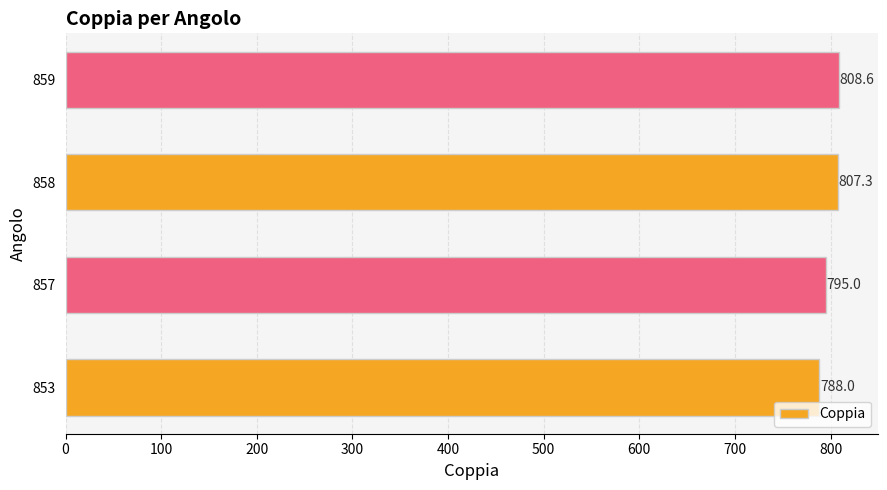

The value at 858 is 807.3. True or false?

True